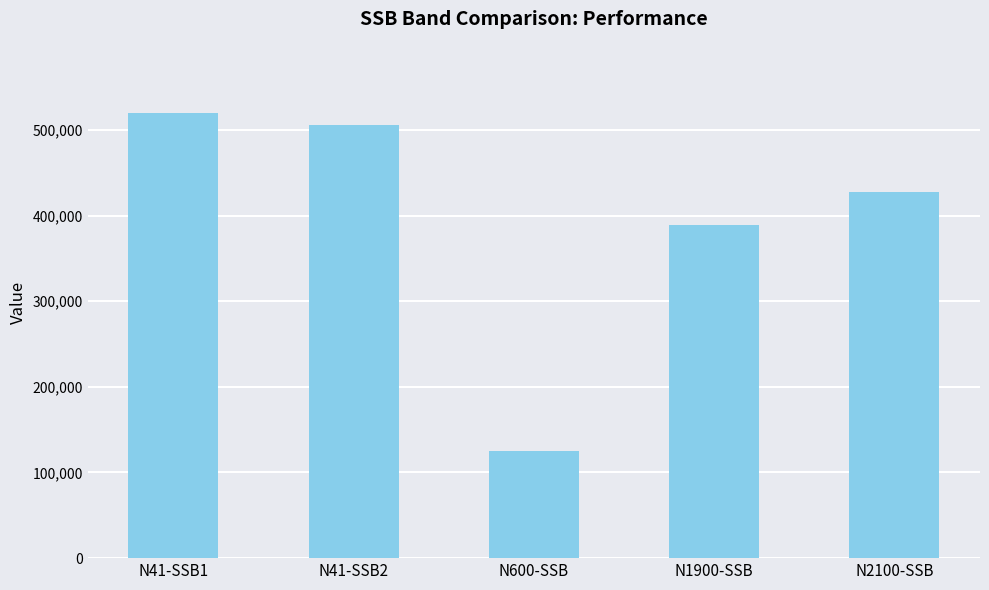

List the labels in order of value, largest first.

N41-SSB1, N41-SSB2, N2100-SSB, N1900-SSB, N600-SSB